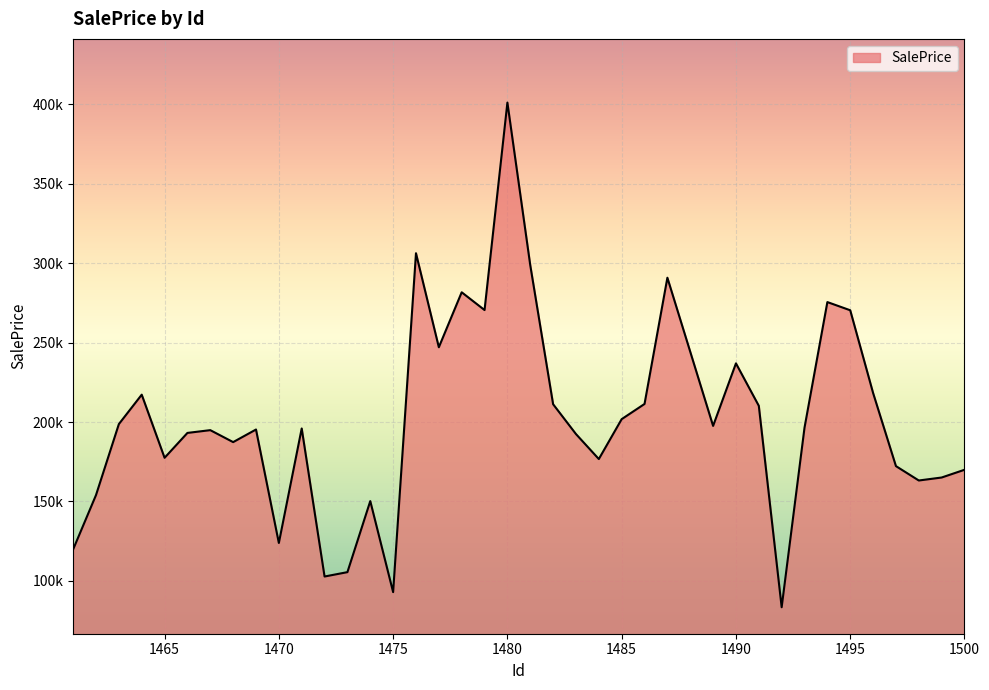

Does the chart display data point markers on the line(s)?

No